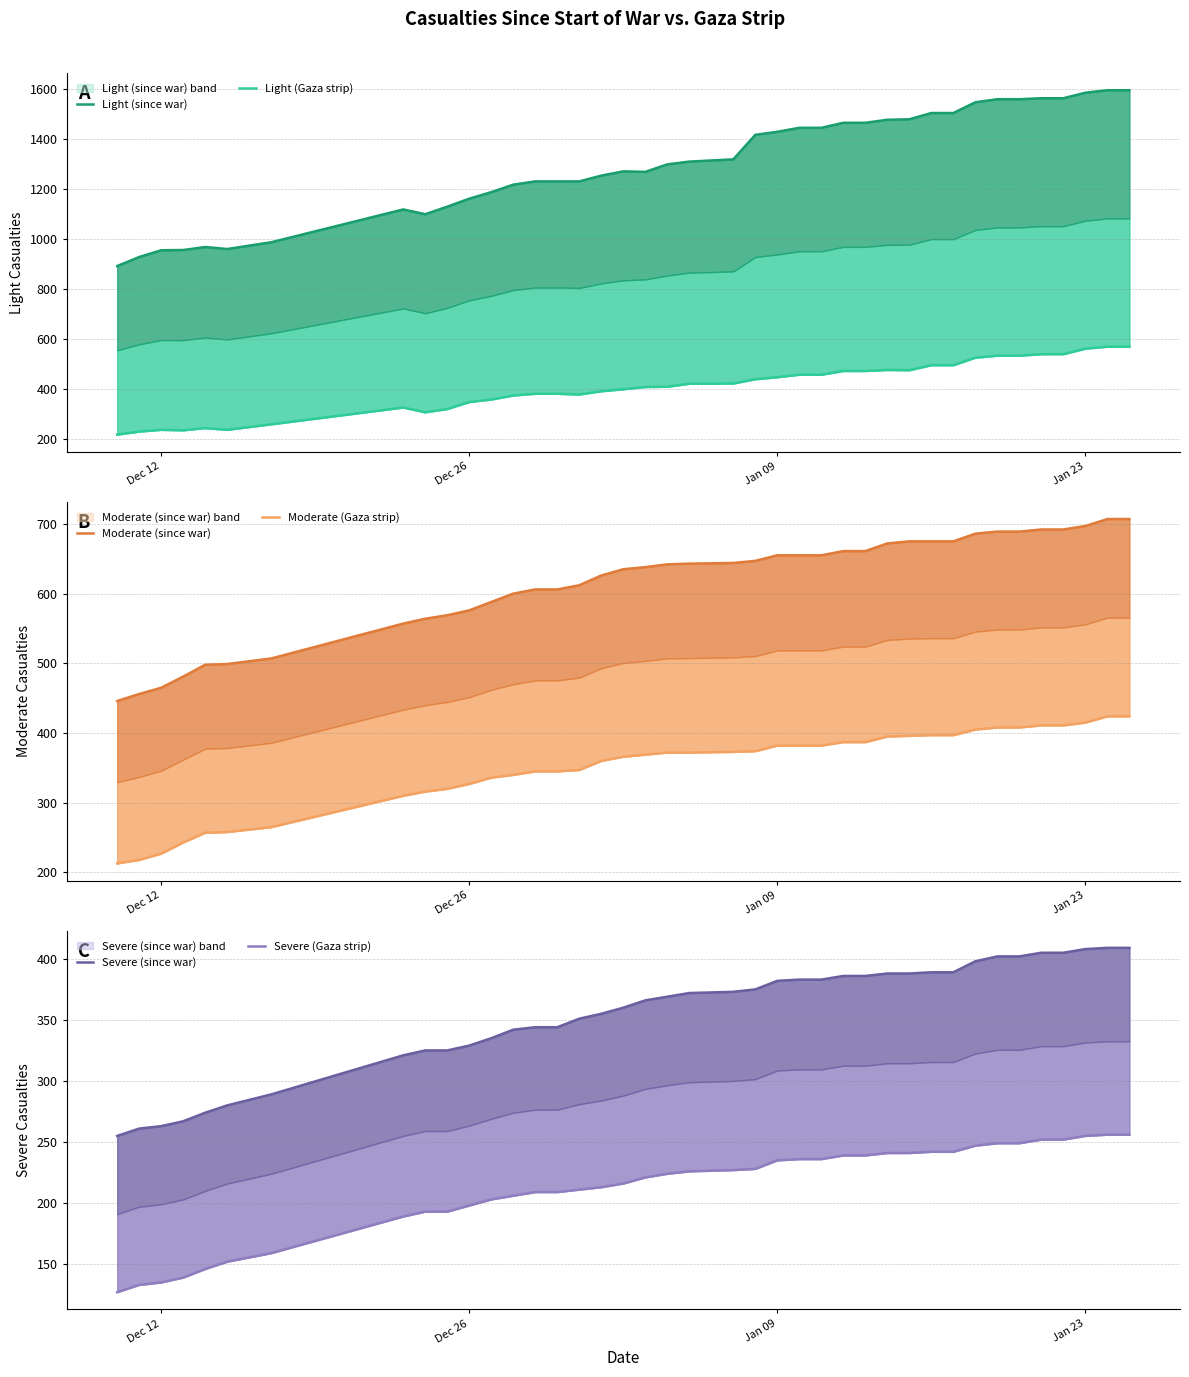

The value of Light (Gaza strip) at Jan 23 is 120. True or false?

False